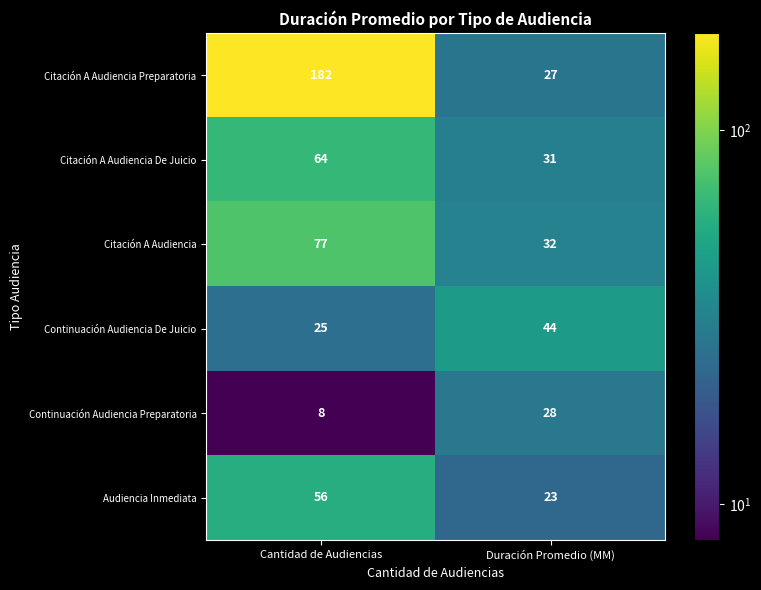

True or false: Citación A Audiencia De Juicio has a value of 45 at Duración Promedio (MM).

False